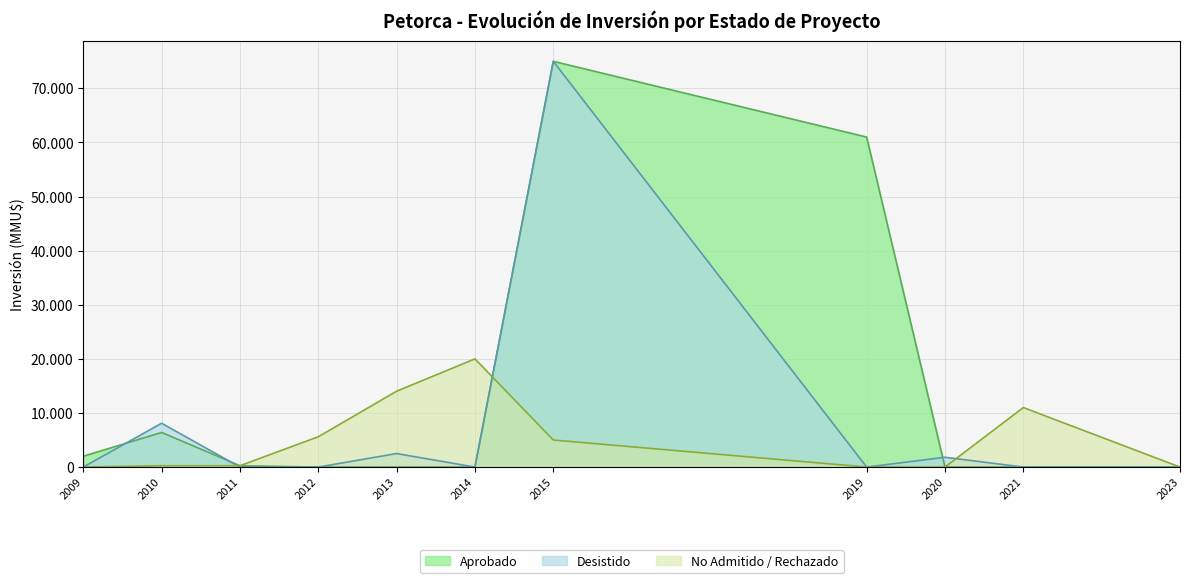

What are all the series names shown in the legend?

Aprobado, Desistido, No Admitido / Rechazado